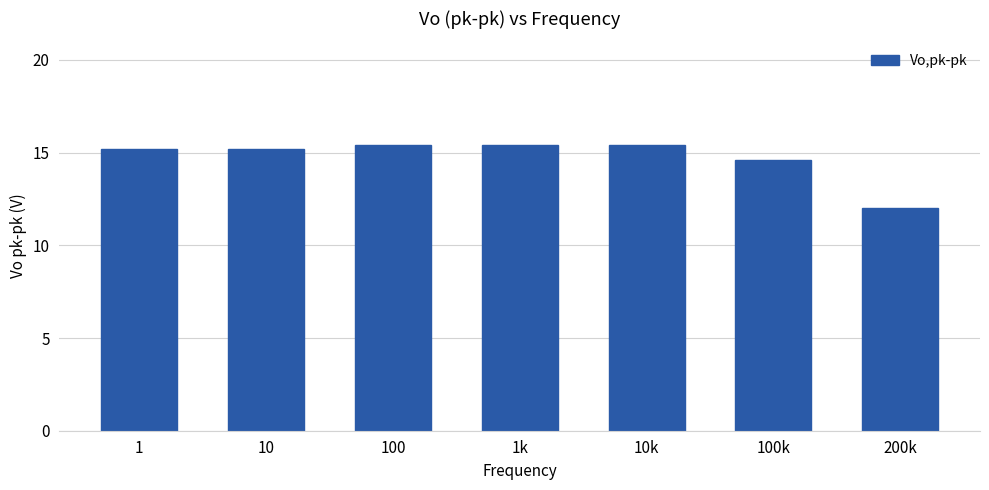

Where is the data nearest to the value 13?

200k